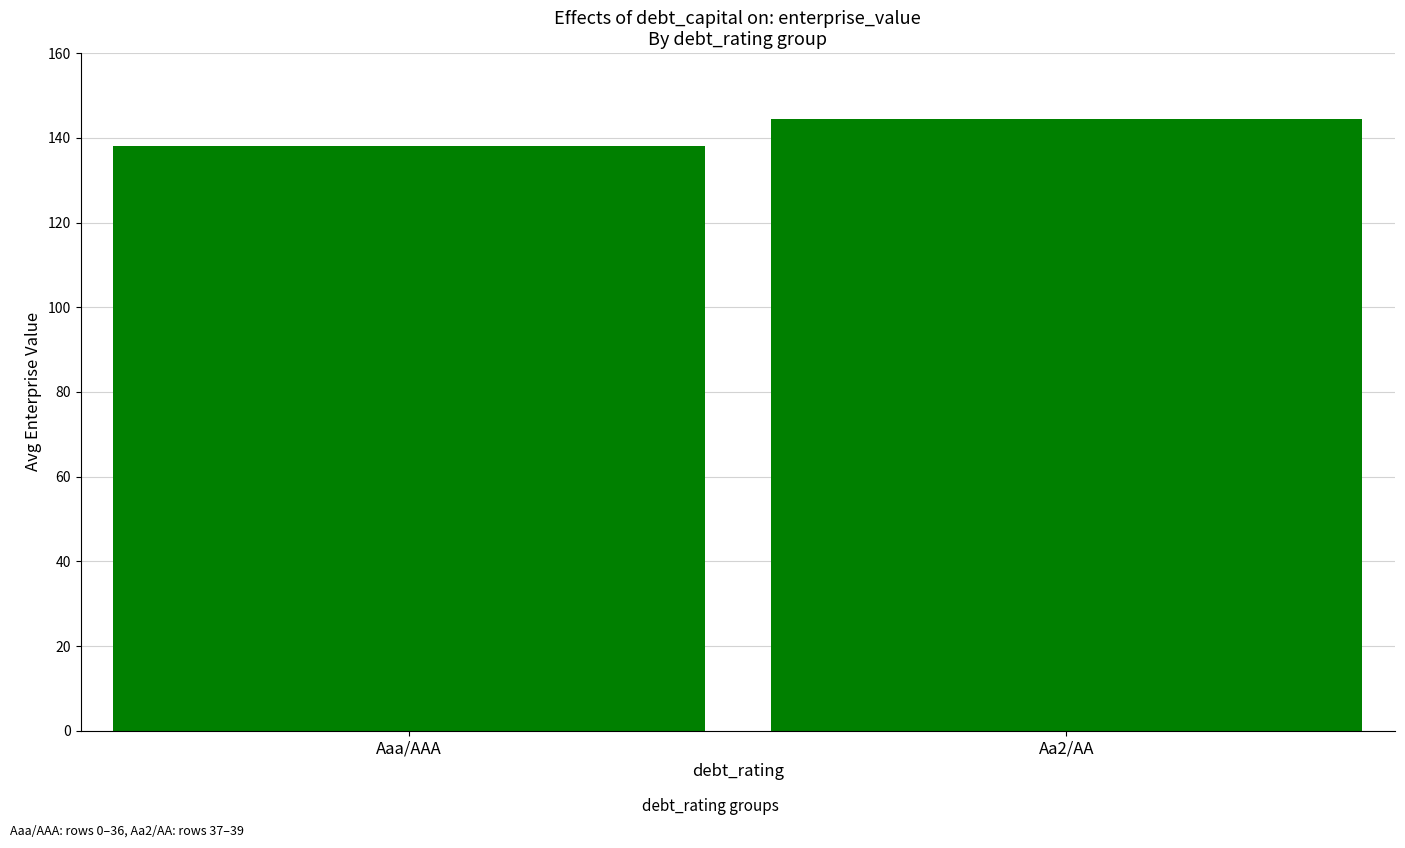

What is the sum of all values?

282.6